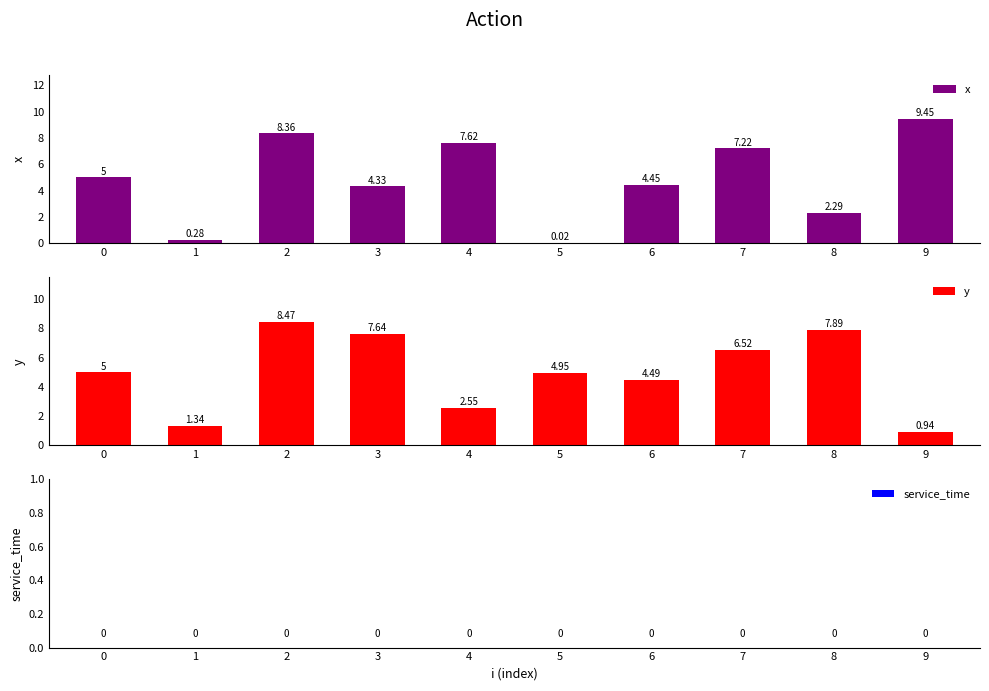

Which series has the largest total across all categories?

y